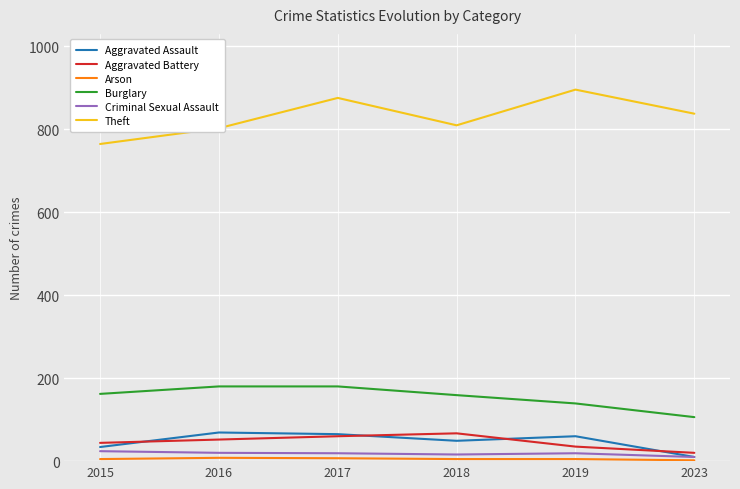

After their last crossing, which series has the higher values: Aggravated Battery or Aggravated Assault?

Aggravated Battery